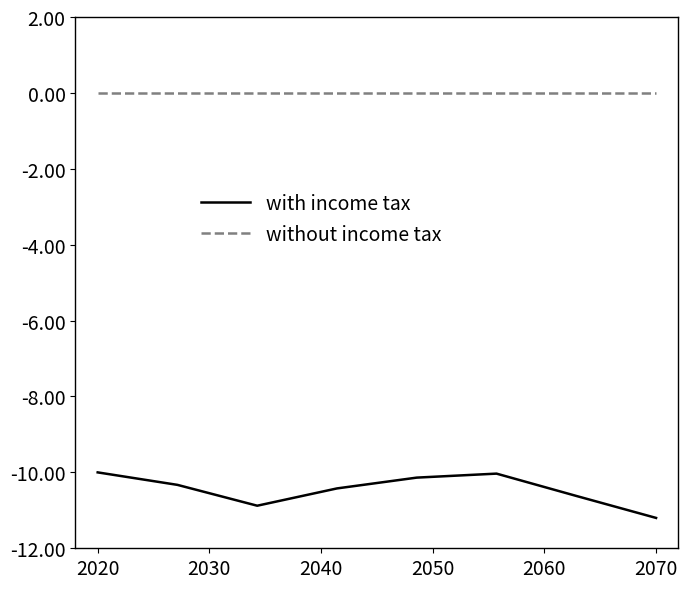

True or false: without income tax and with income tax cross at least once.

False